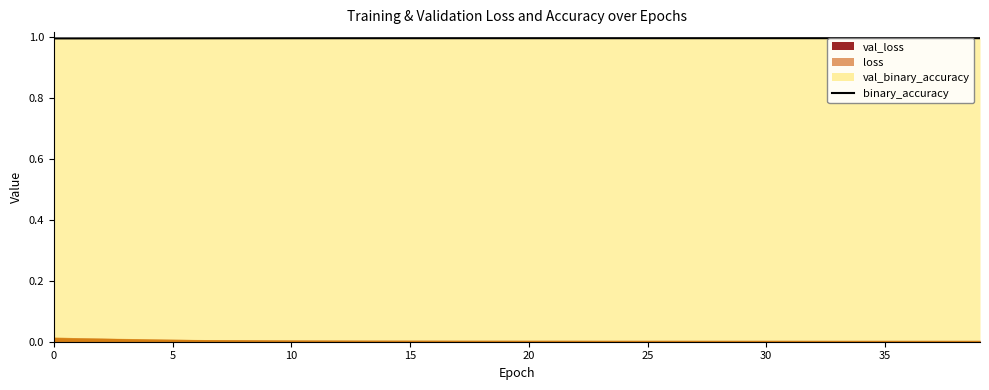

What is the label of the 15th point from the left?

14